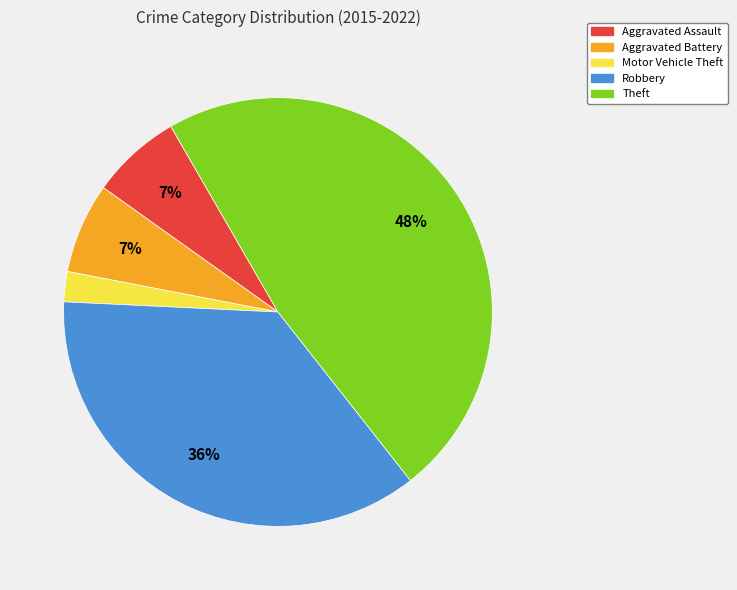

What is the largest slice in the pie chart?

Theft